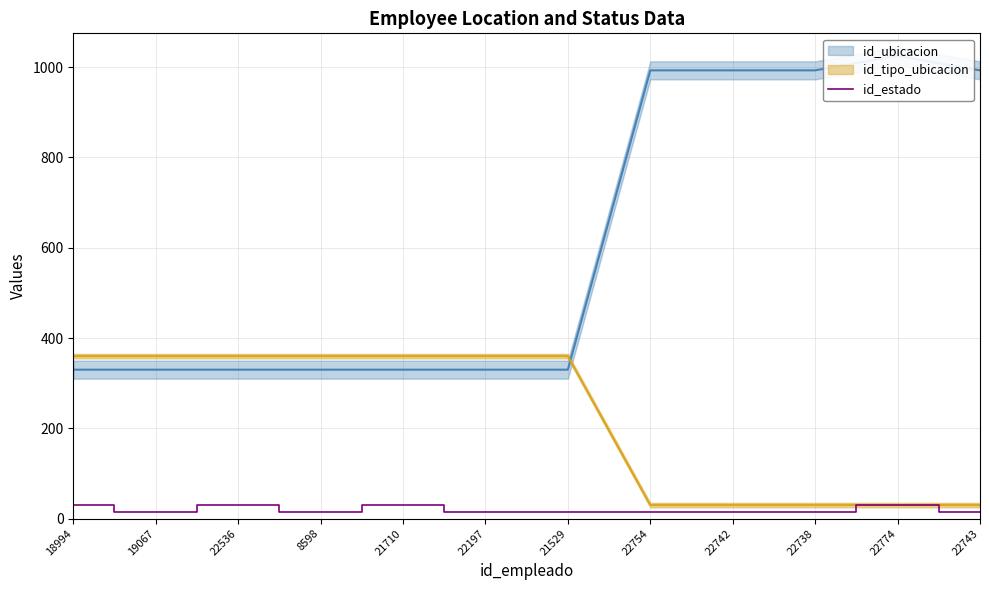

What is the difference between the maximum and minimum values?

15